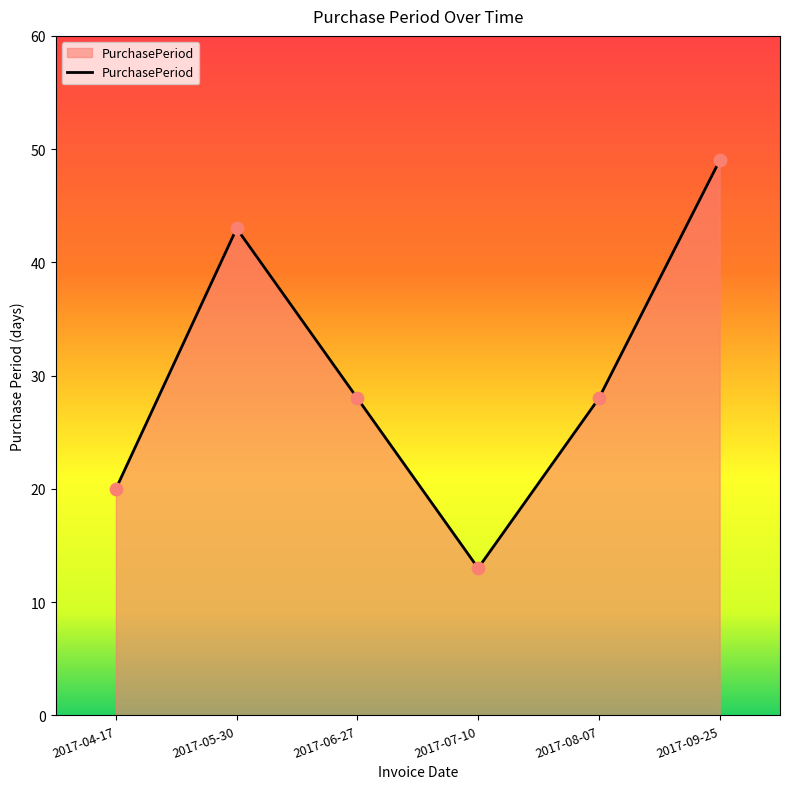

Between 2017-04-17 and 2017-09-25, which is larger?

2017-09-25